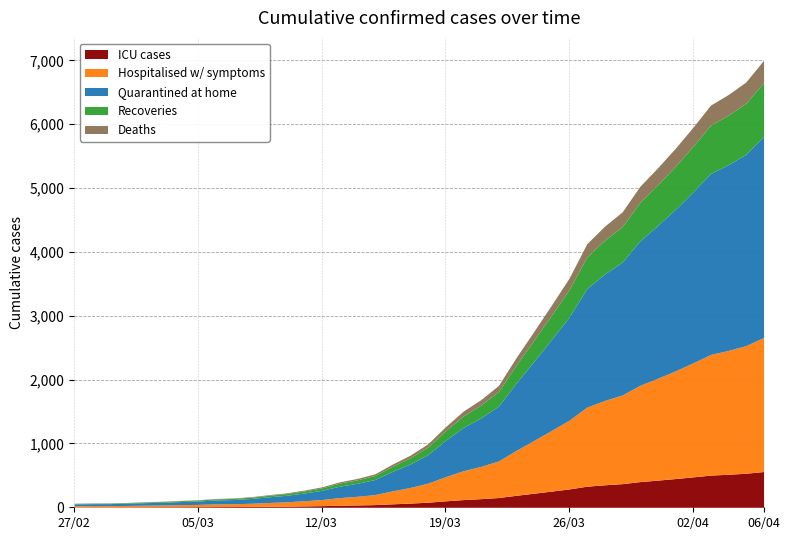

At which label is the value closest to 3533?

2020-03-26